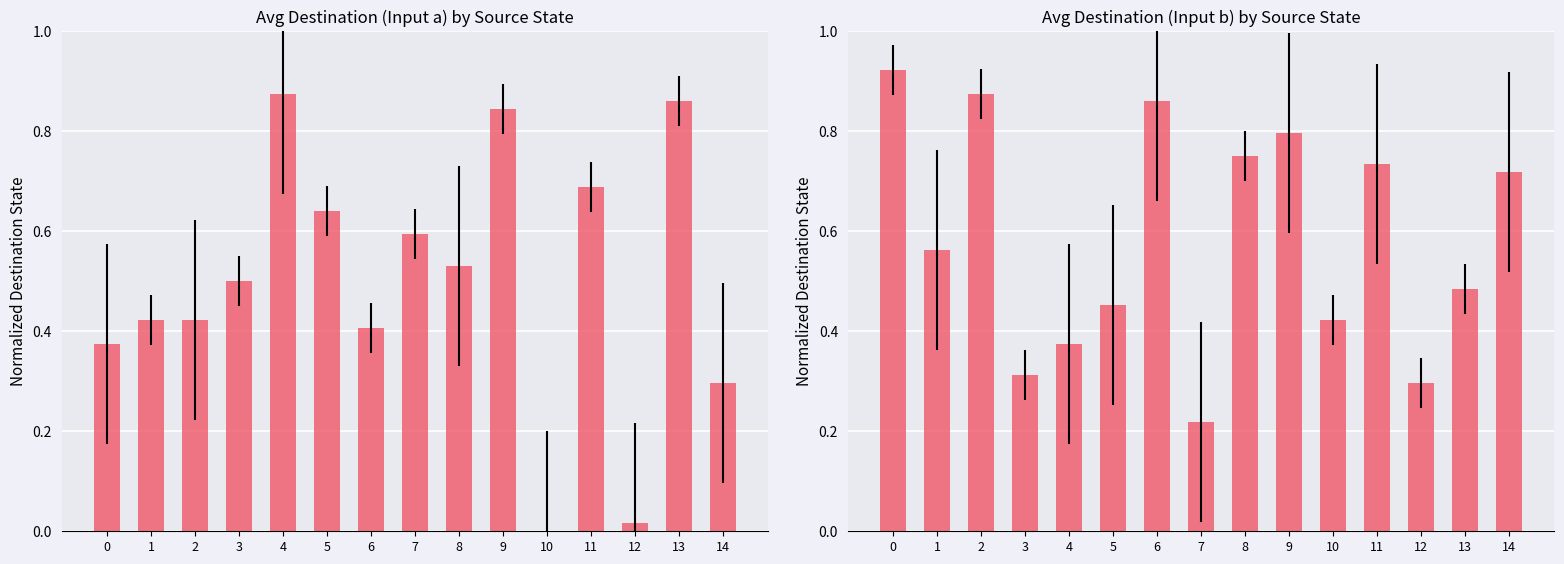

Reading right to left, extract all data points from this chart.

input_a: 0.3	0.9	0.0	0.7	0.0	0.8	0.5	0.6	0.4	0.6	0.9	0.5	0.4	0.4	0.4
input_b: 0.7	0.5	0.3	0.7	0.4	0.8	0.8	0.2	0.9	0.5	0.4	0.3	0.9	0.6	0.9